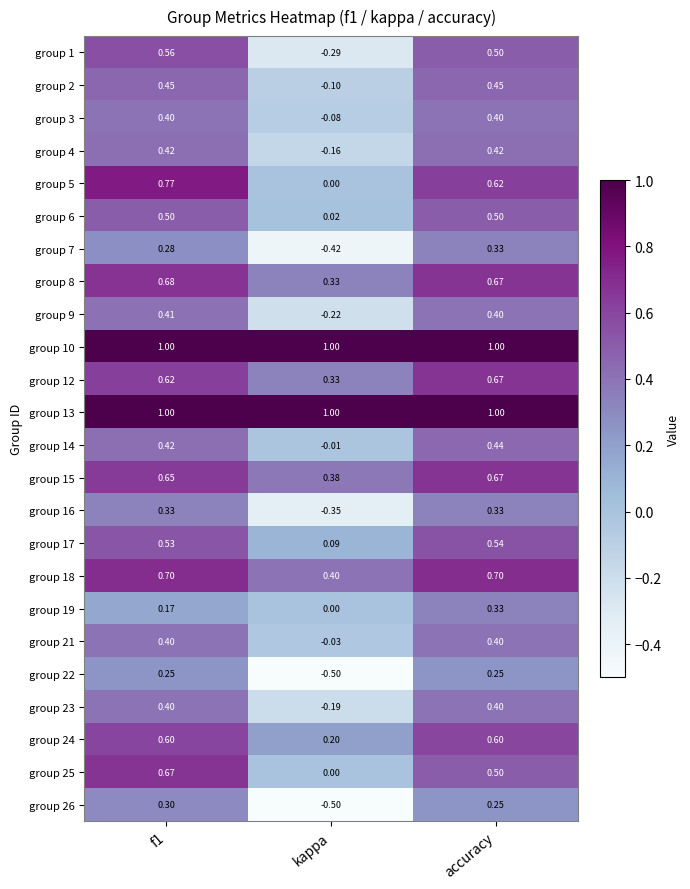

Where is group 12 nearest to the value 0?

kappa